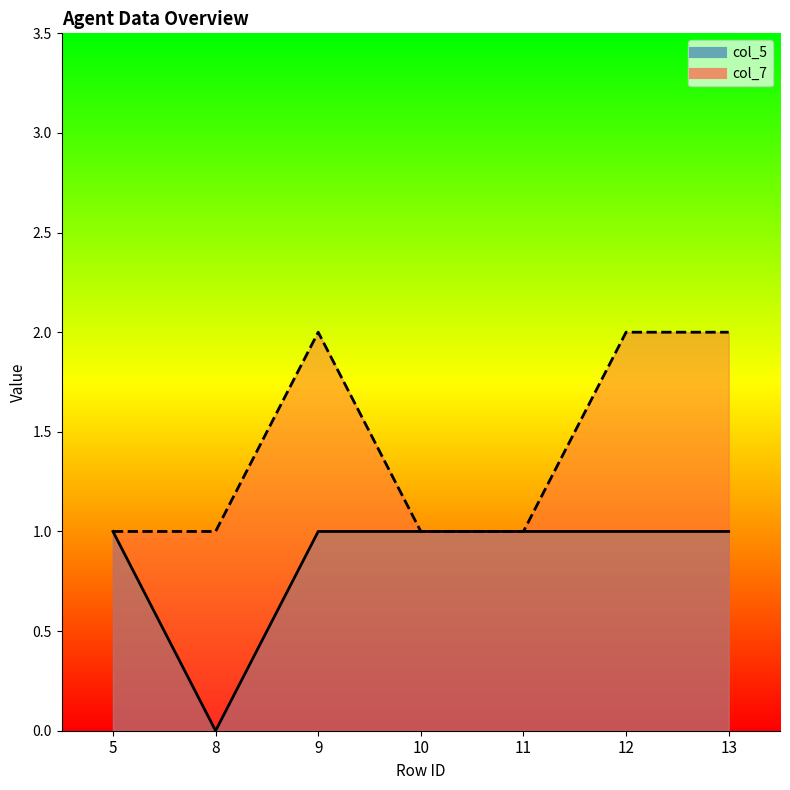

True or false: col_5 and col_7 cross at least once.

False